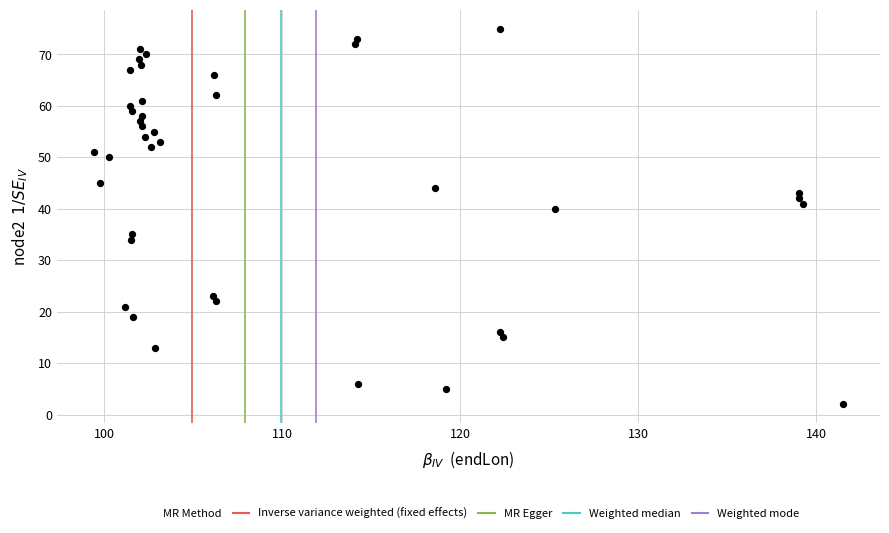

What Y value in the scatter plot is closest to 38?

40